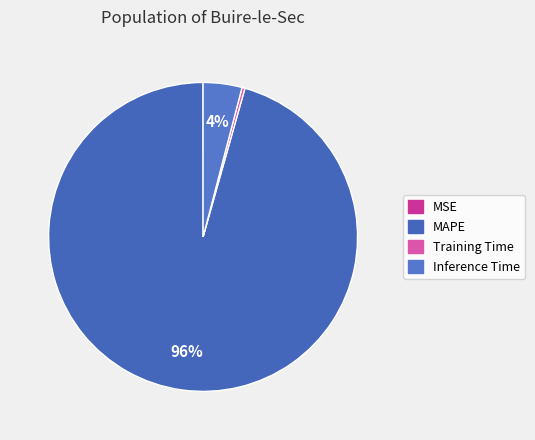

To the nearest percent, what is the average slice percentage?

25%